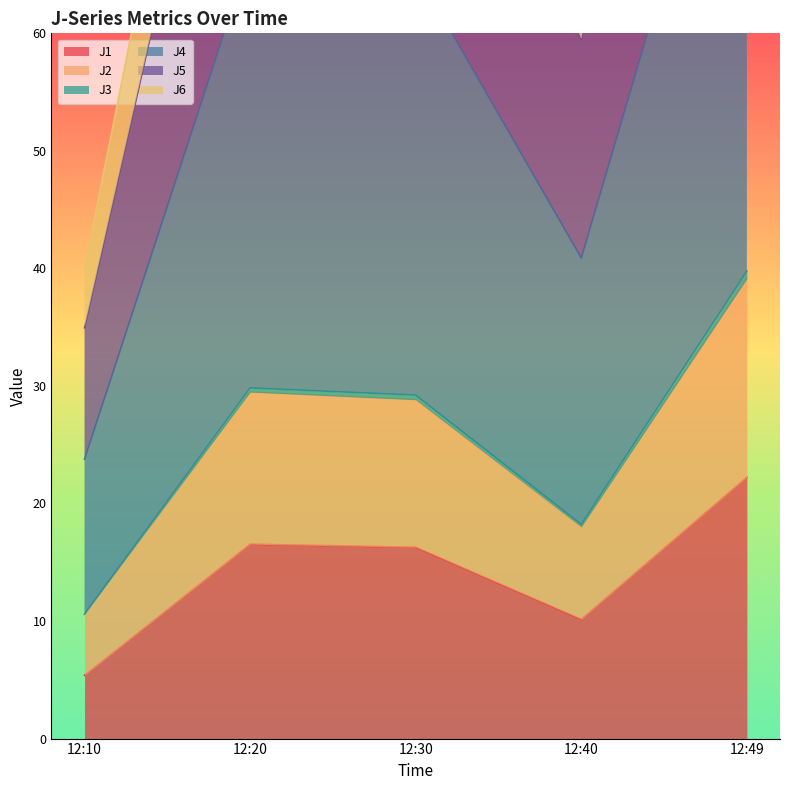

Reading right to left, list all the values displayed in this chart.

J1: 12:49=22.2	12:40=10.2	12:30=16.3	12:20=16.5	12:10=5.4
J2: 12:49=146.6	12:40=67.7	12:30=108.2	12:20=110.7	12:10=40.0
J3: 12:49=39.8	12:40=18.2	12:30=29.2	12:20=29.8	12:10=10.6
J4: 12:49=88.6	12:40=40.9	12:30=65.3	12:20=66.8	12:10=23.8
J5: 12:49=39.1	12:40=18.0	12:30=28.8	12:20=29.5	12:10=10.6
J6: 12:49=128.9	12:40=59.5	12:30=95.1	12:20=97.2	12:10=34.9